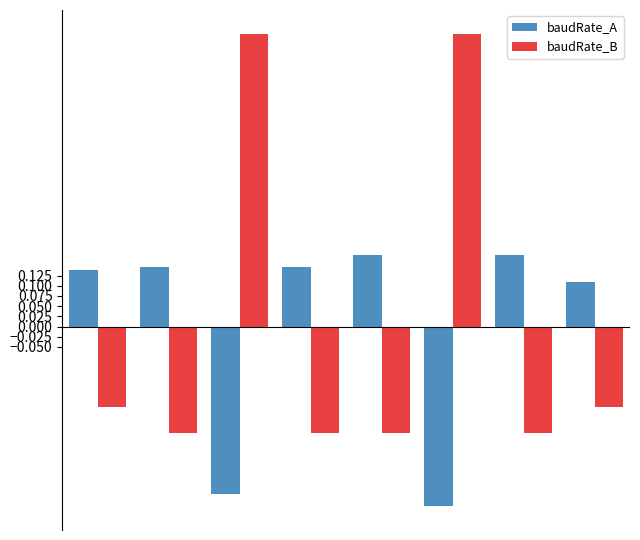

Which series has the largest range (max minus min)?

baudRate_B